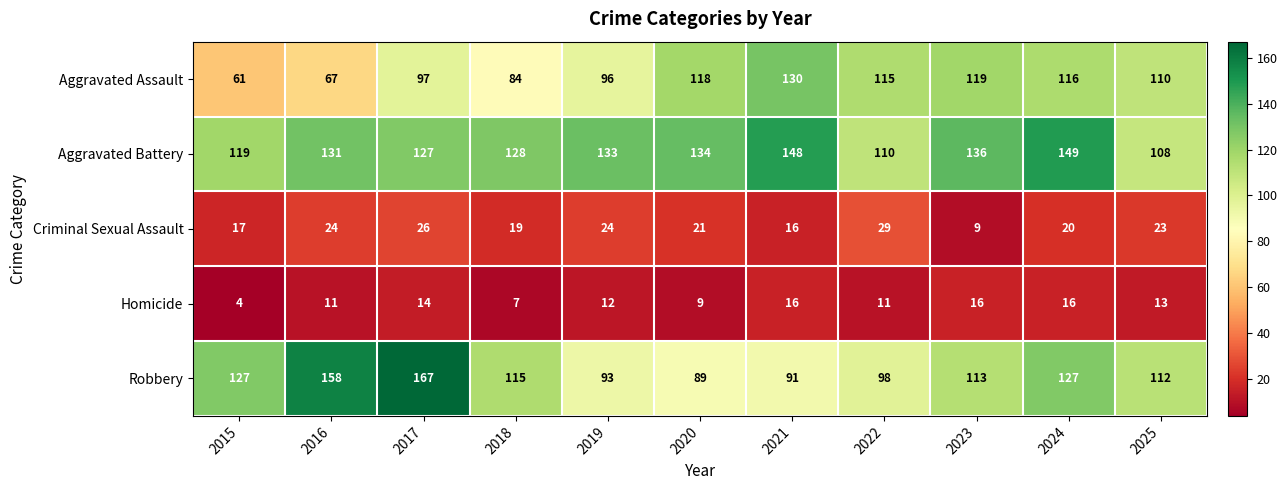

Is it true that Robbery equals 158 at 2018?

False